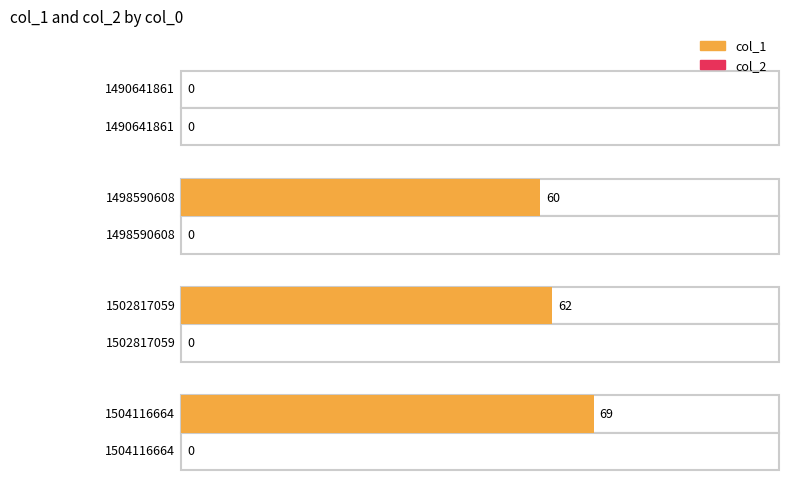

The col_1 series shows 60 at 1498590608. True or false?

True